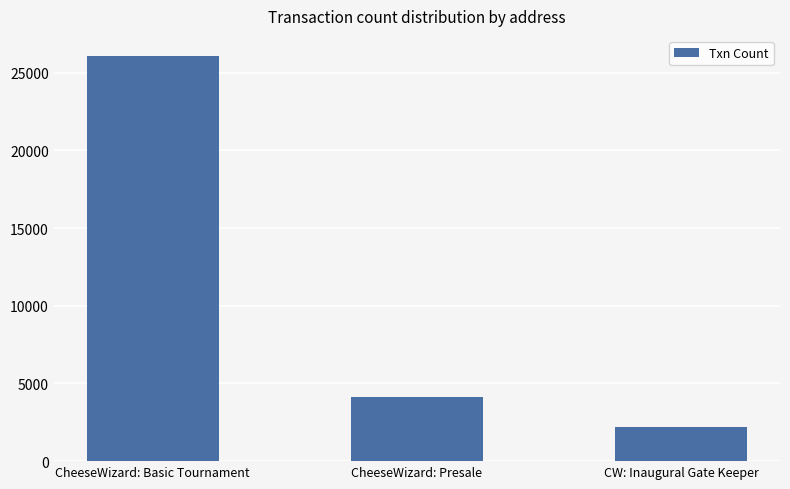

Reading left to right, extract all data points from this chart.

CheeseWizard: Basic Tournament=26065	CheeseWizard: Presale=4097	CW: Inaugural Gate Keeper=2226